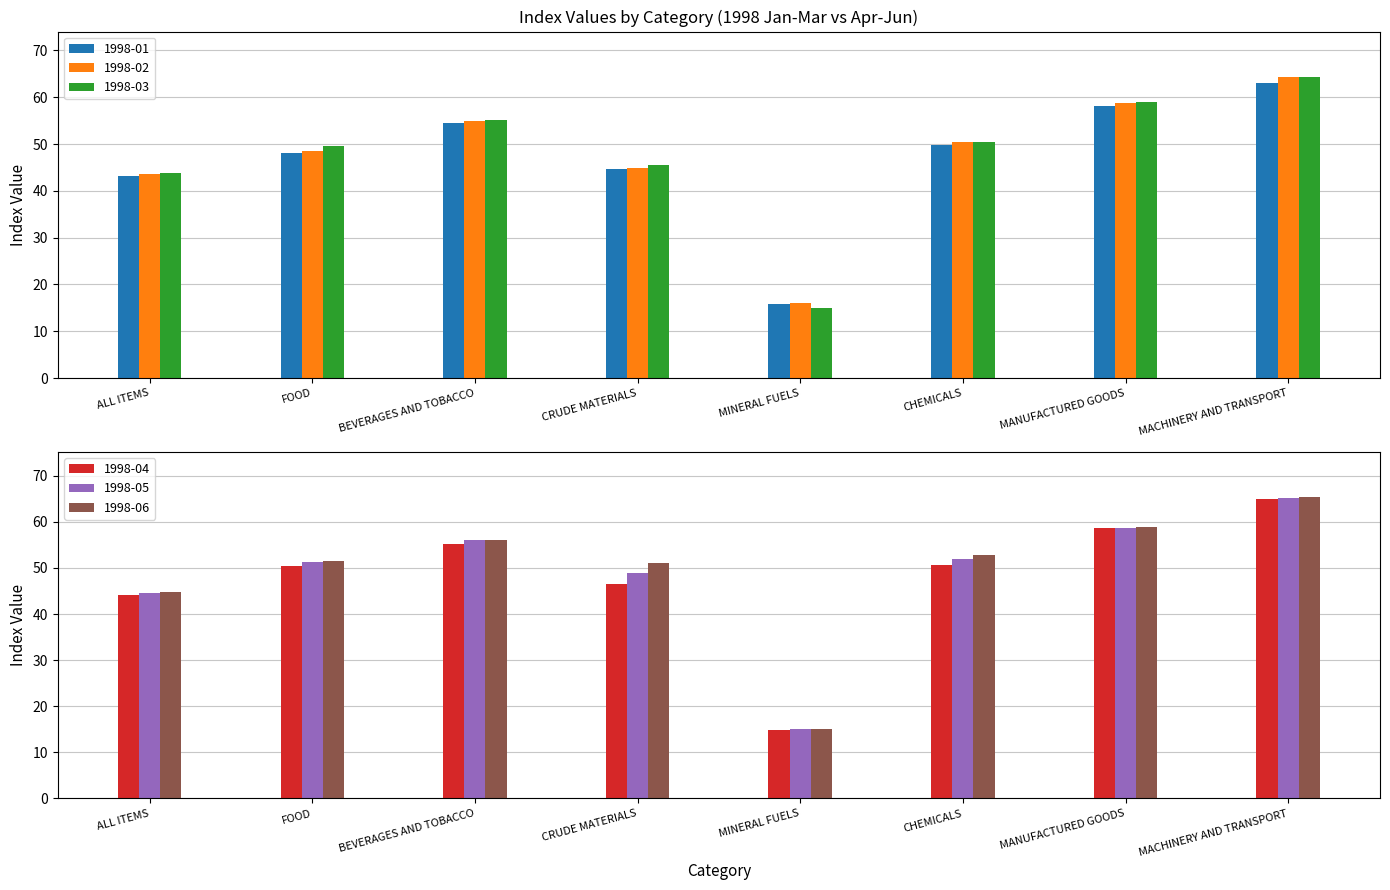

What value does the 1998-04 series have at FOOD?

50.5